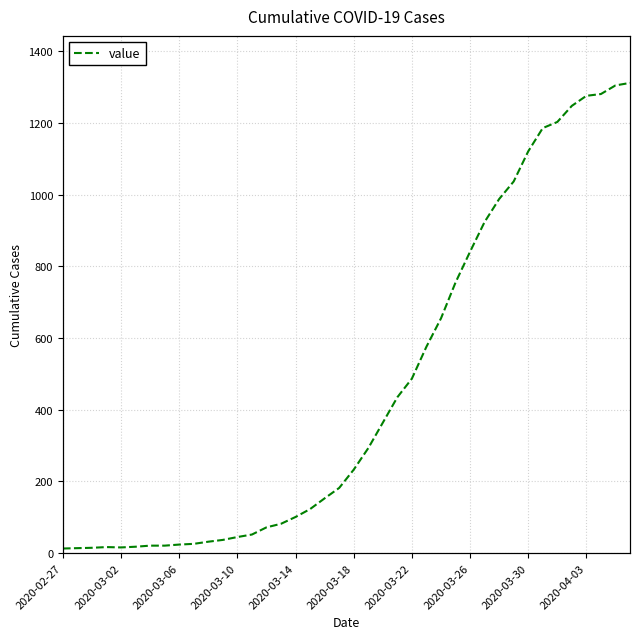

Between 26 and 28, which is larger?

28